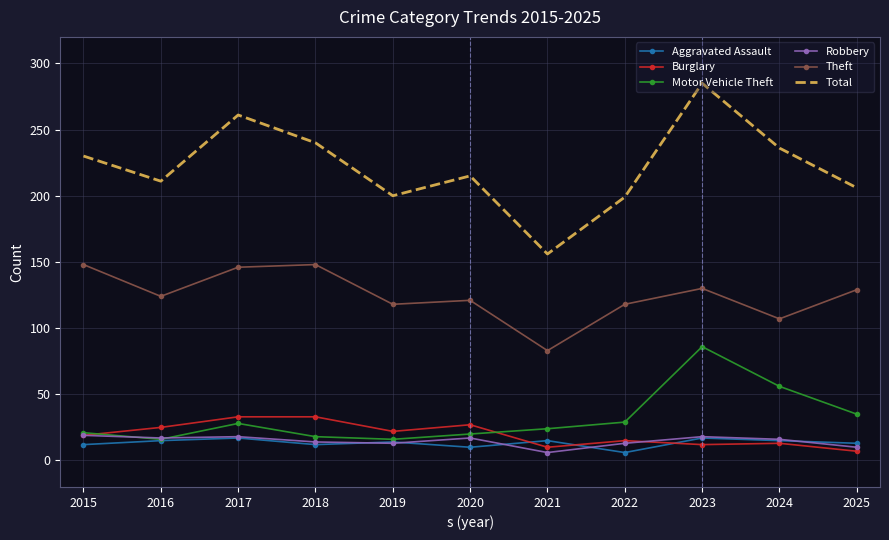

What value does the Aggravated Assault series have at 2017?

17